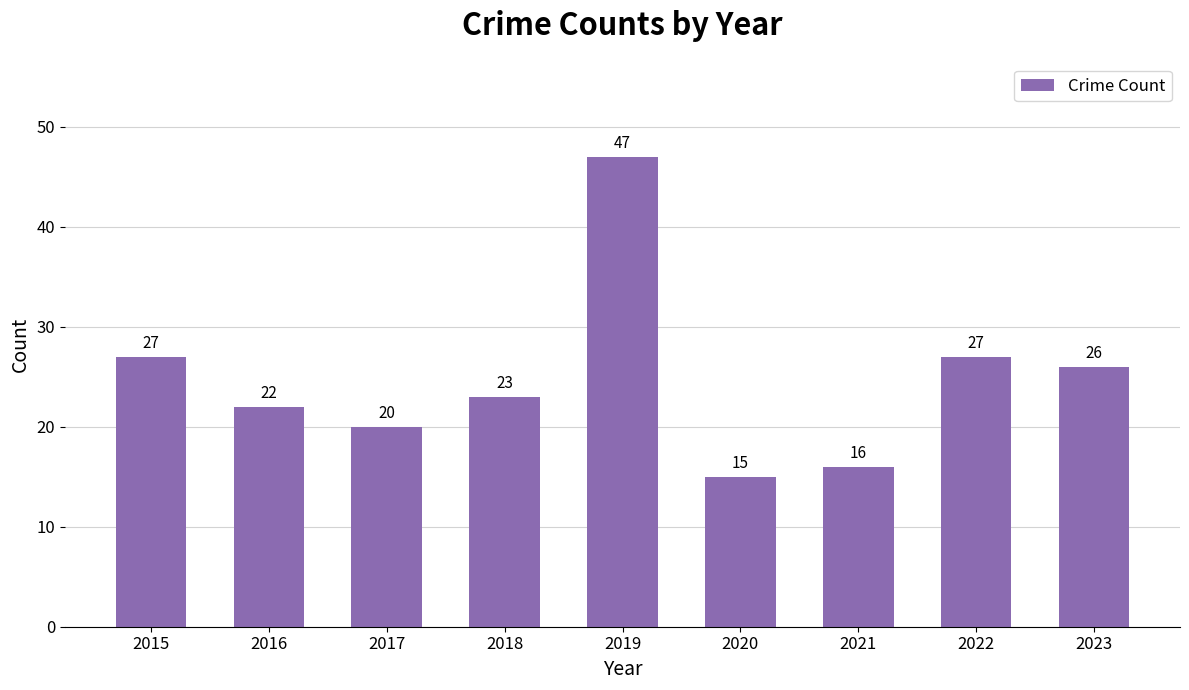

Reading right to left, extract all data points from this chart.

2023=26	2022=27	2021=16	2020=15	2019=47	2018=23	2017=20	2016=22	2015=27